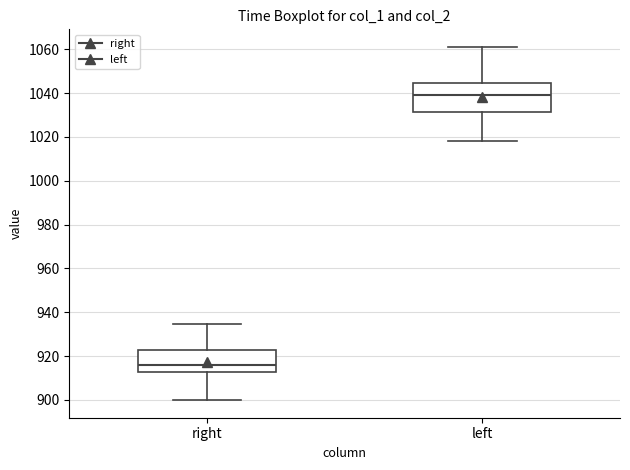

Which box is the tallest, from its lower edge to its upper edge?

left